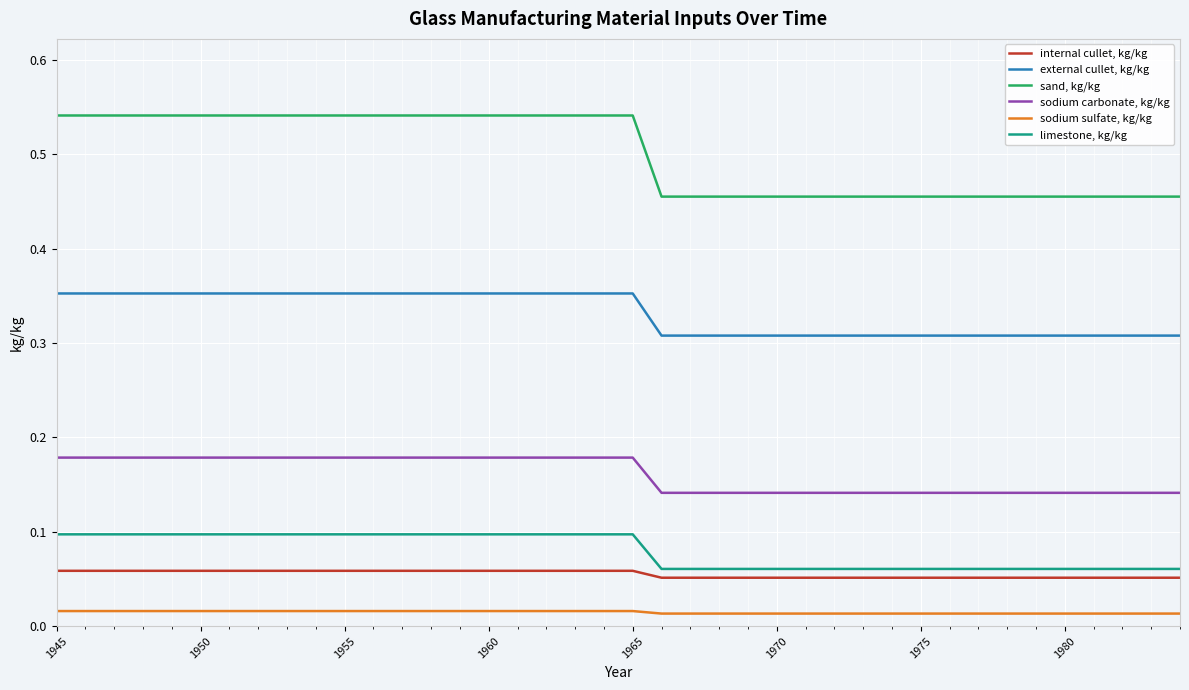

List the series in order of their peak value, lowest first.

sodium sulfate, kg/kg, internal cullet, kg/kg, limestone, kg/kg, sodium carbonate, kg/kg, external cullet, kg/kg, sand, kg/kg